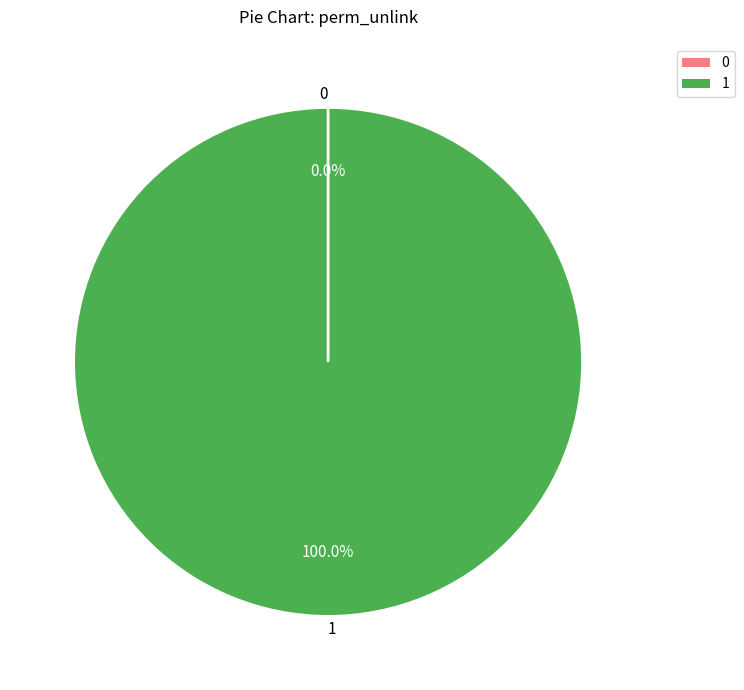

The crm_helpdesk.access_crm_helpdesk_manager slice represents 87% of the pie. True or false?

False